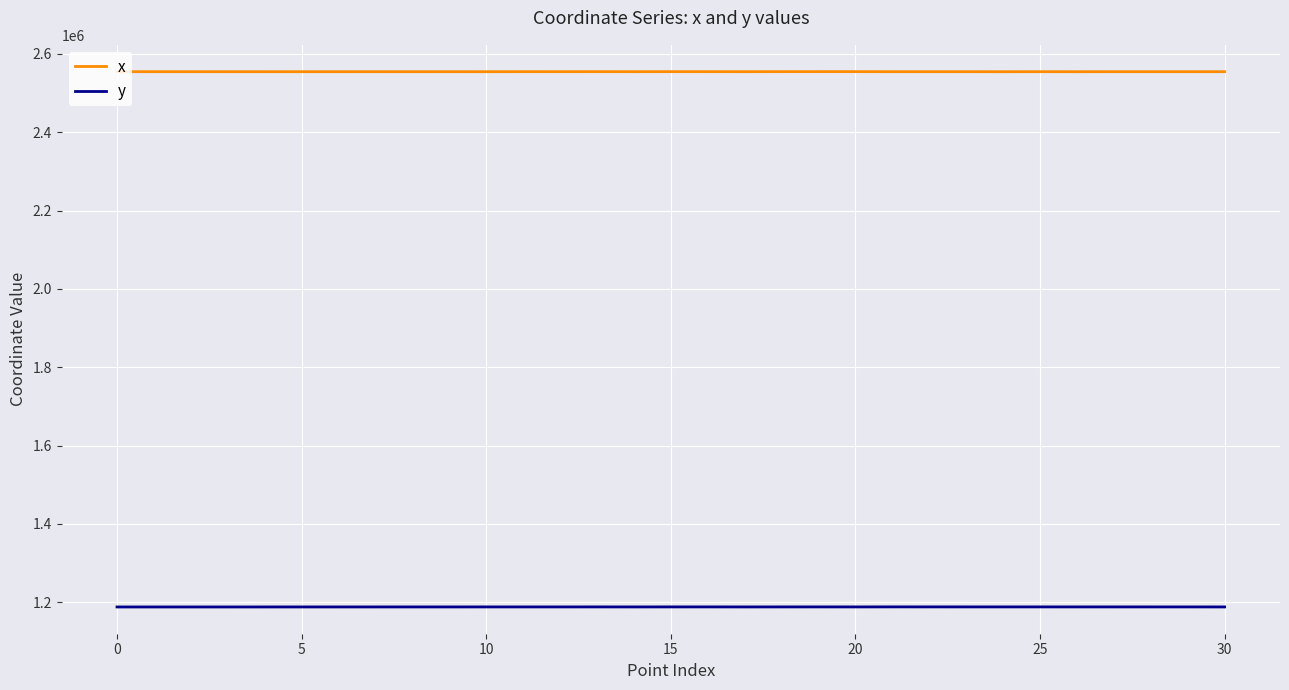

What is the label of the 23rd point from the left?

22